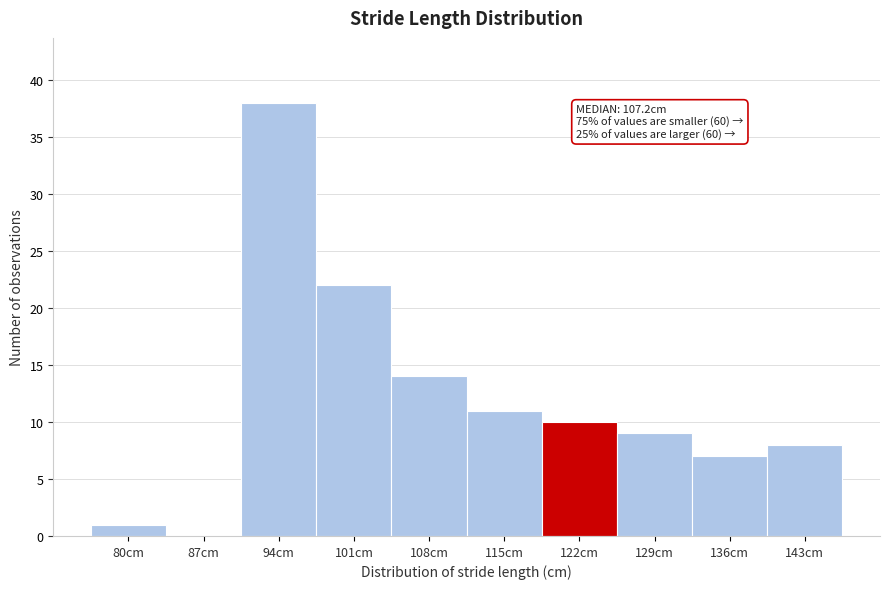

Reading left to right, extract all data points from this chart.

80cm=1	87cm=0	94cm=38	101cm=22	108cm=14	115cm=11	122cm=10	129cm=9	136cm=7	143cm=8